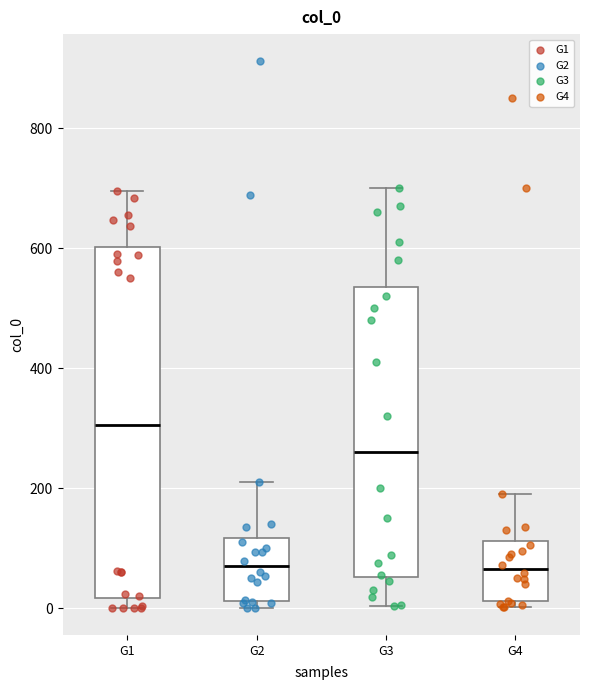

Comparing the boxes themselves (not the whiskers), which one is the tallest?

G1